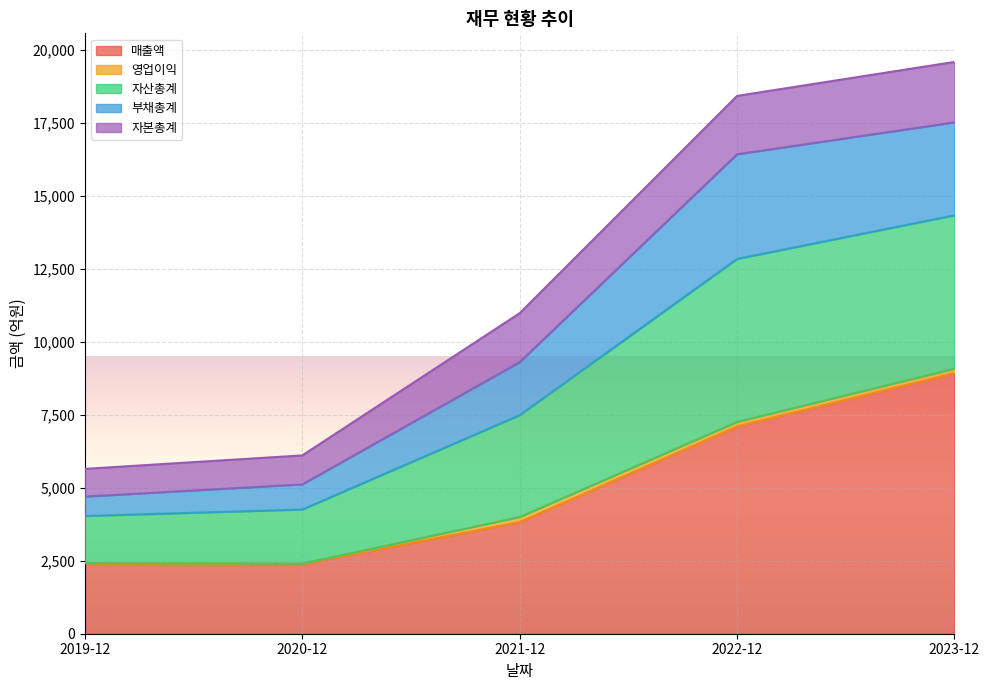

What is the total value across all series at 2020-12?

6109